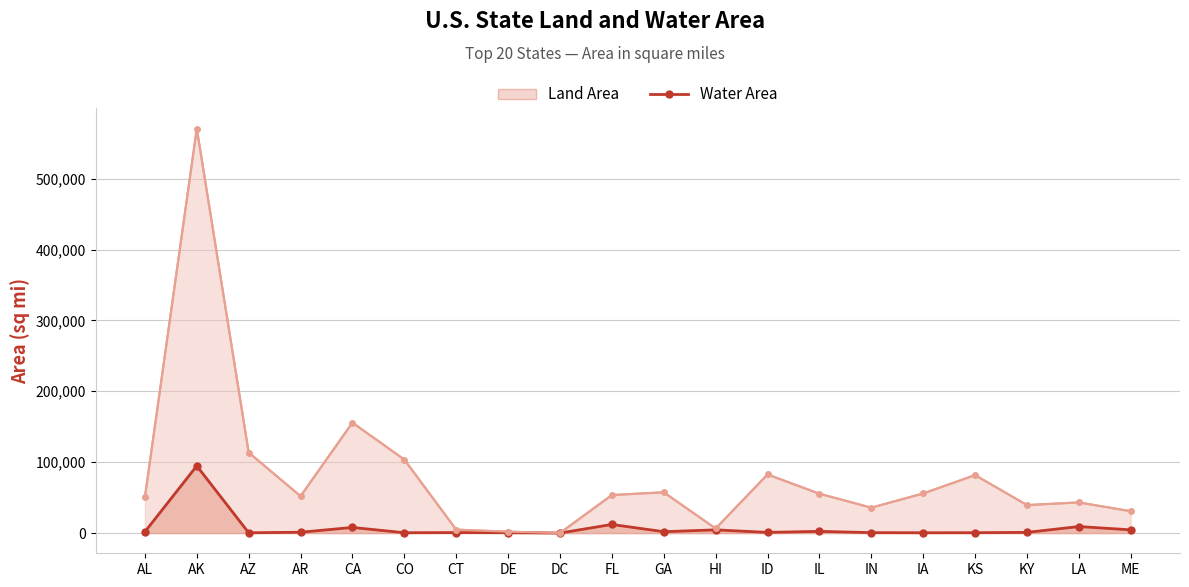

What position from the left is KS?

17